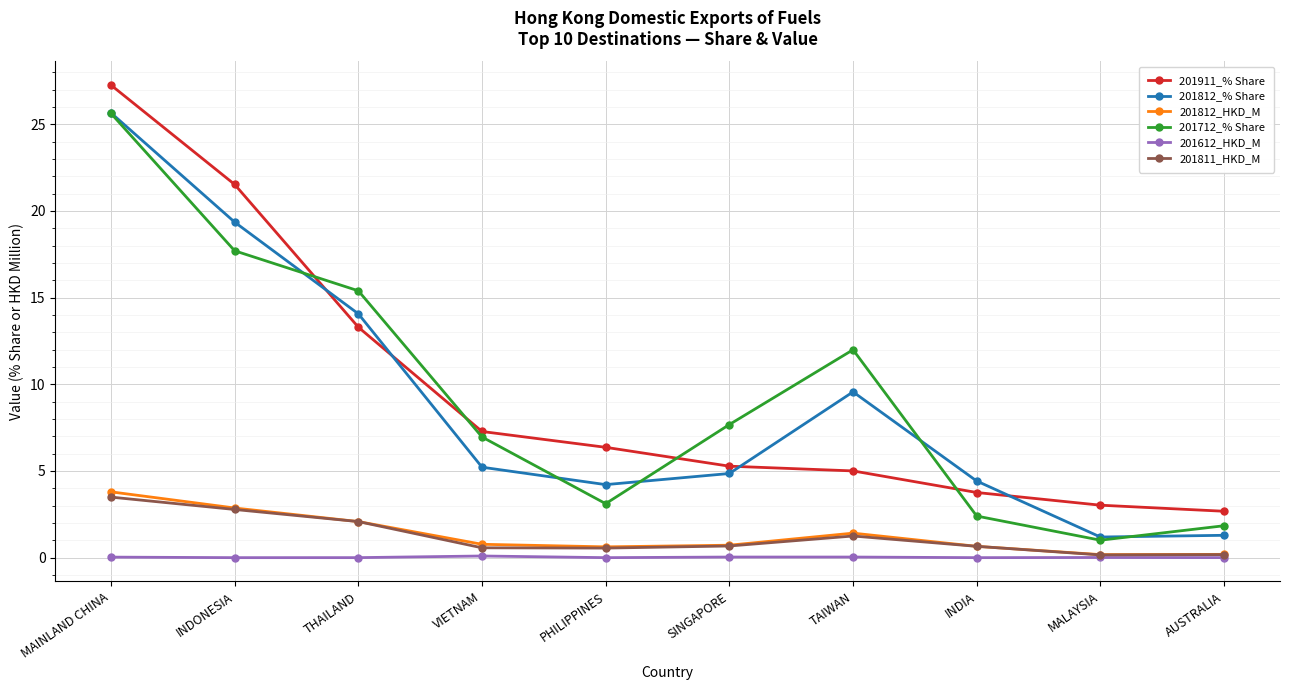

What is the difference between the highest and lowest values at AUSTRALIA?

2.7